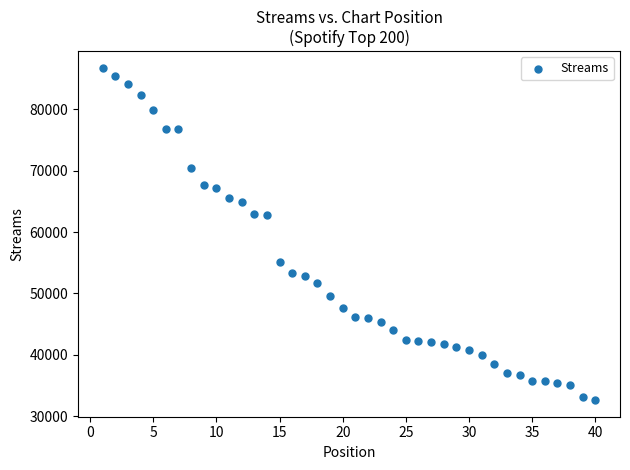

What is the range of X values (max minus min)?

39